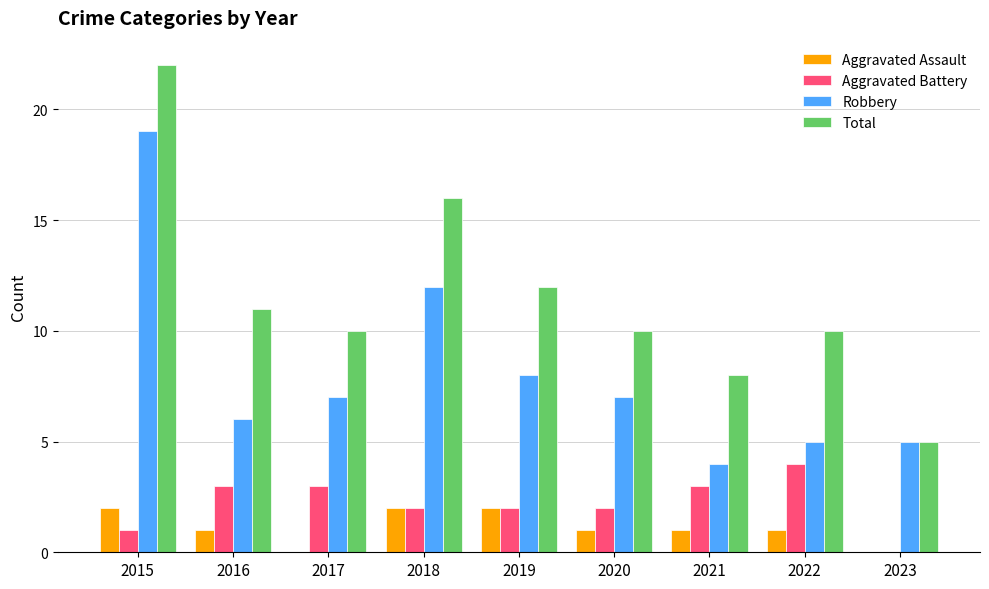

What is the total value across all series at 2017?

20